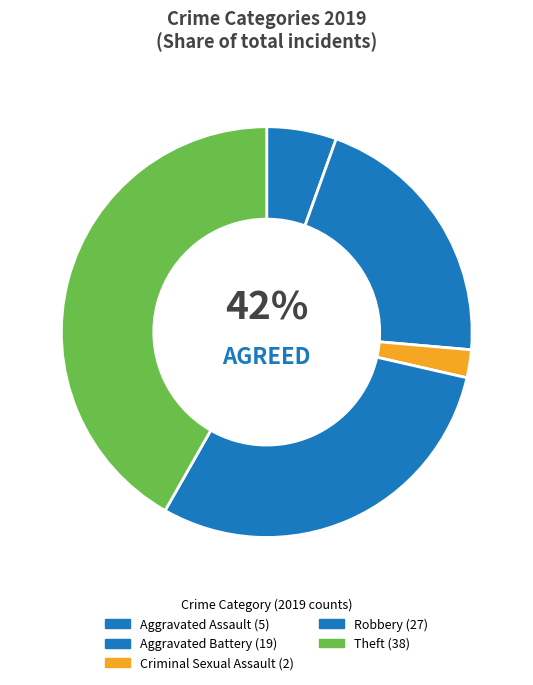

Which has a higher value, Aggravated Battery or Aggravated Assault?

Aggravated Battery